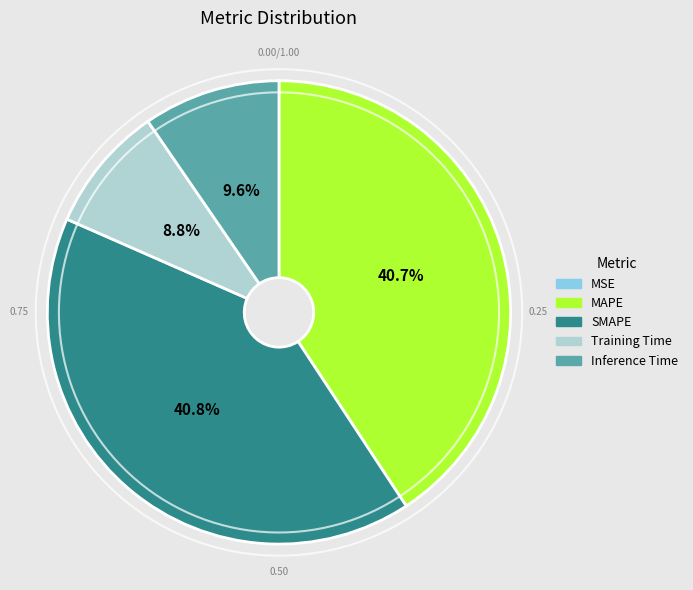

To the nearest percent, what portion does SMAPE represent?

41%